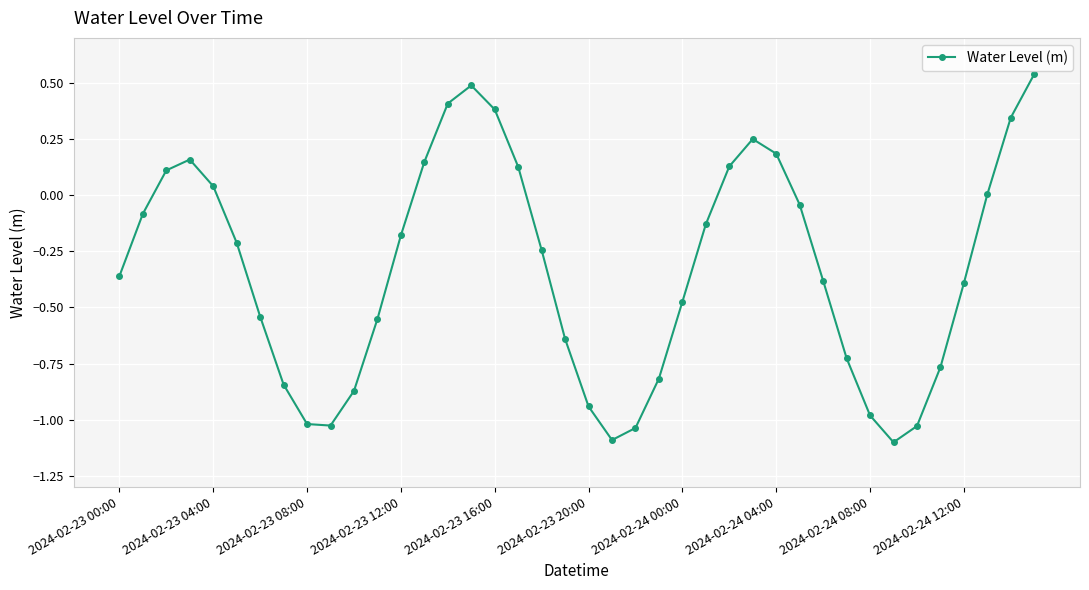

What is the sum of all values?

-13.2